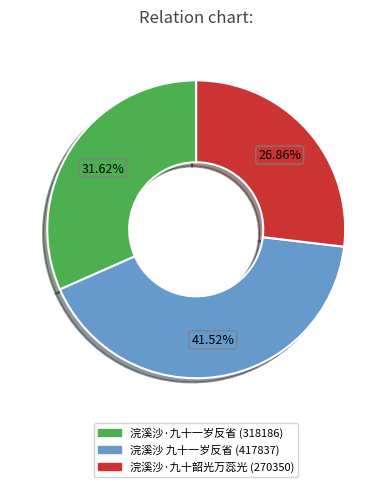

Is it true that 浣溪沙·九十一岁反省 is 32% of the pie?

True